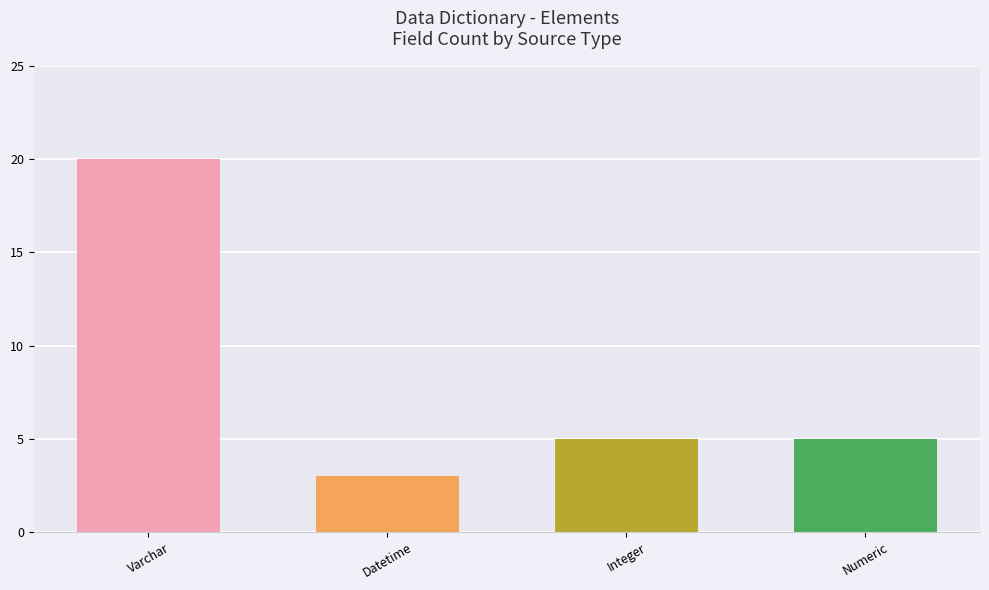

What is the change in value from Varchar to Numeric?

-15